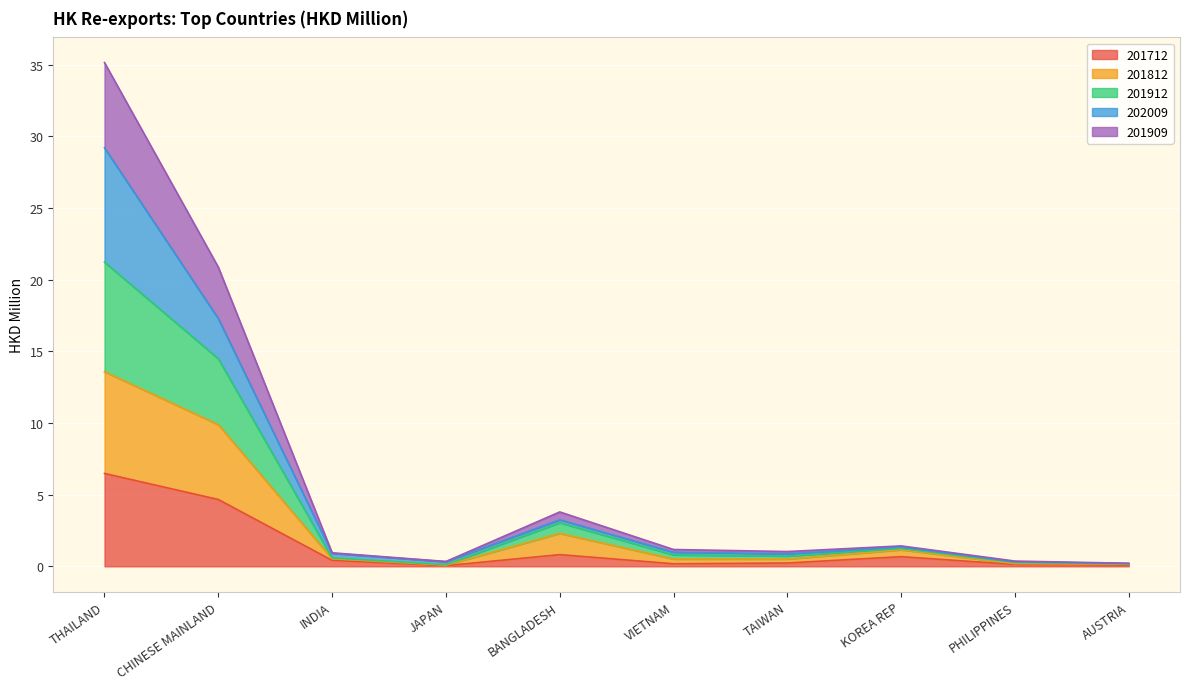

At which category is the sum across all series the highest?

THAILAND